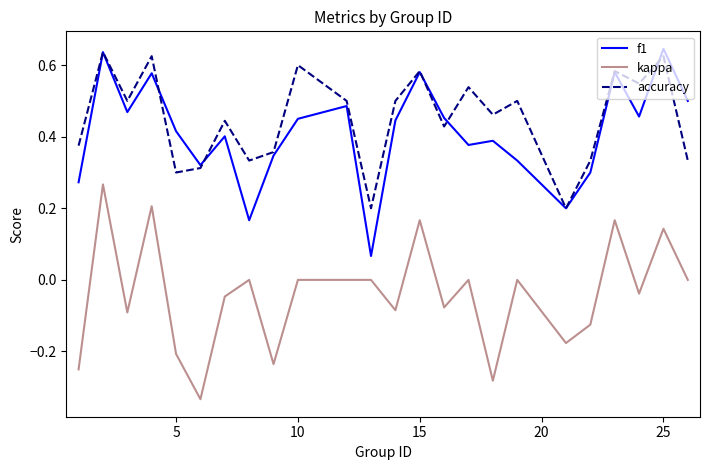

True or false: accuracy and kappa cross at least once.

False